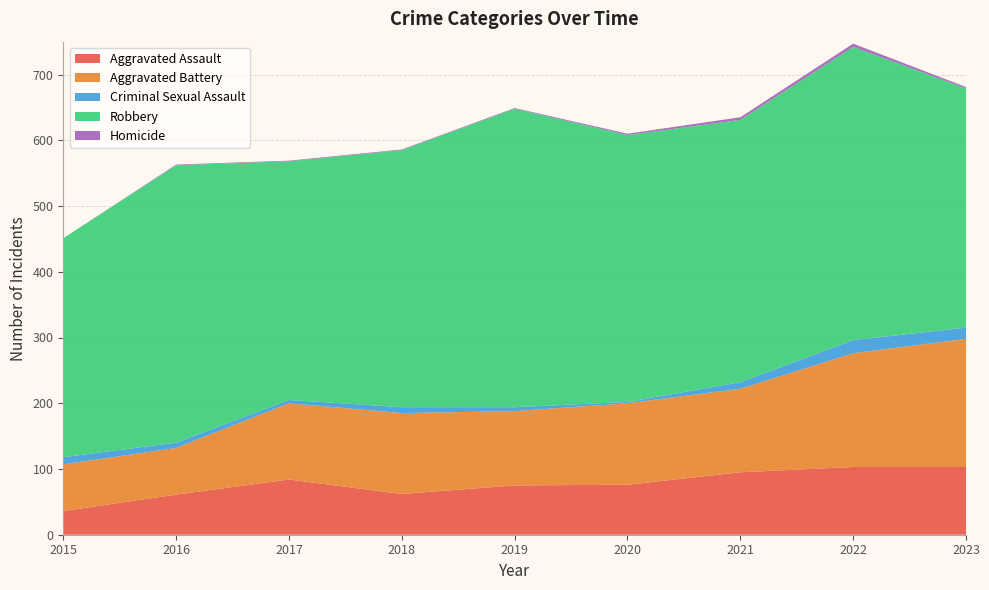

Reading right to left, what are all the values shown in this chart?

Aggravated Assault: 2023=103	2022=103	2021=95	2020=76	2019=75	2018=62	2017=84	2016=61	2015=36
Aggravated Battery: 2023=195	2022=173	2021=127	2020=124	2019=113	2018=123	2017=116	2016=71	2015=71
Criminal Sexual Assault: 2023=17	2022=20	2021=10	2020=2	2019=6	2018=9	2017=5	2016=8	2015=11
Robbery: 2023=364	2022=446	2021=399	2020=406	2019=454	2018=391	2017=363	2016=422	2015=333
Homicide: 2023=2	2022=5	2021=4	2020=2	2019=1	2018=1	2017=1	2016=1	2015=0